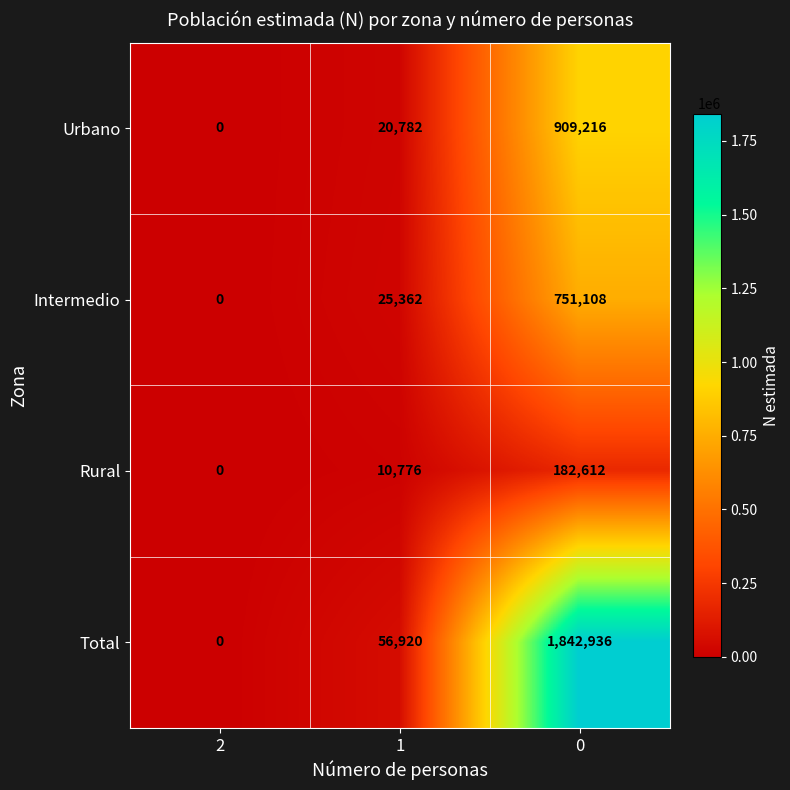

Rank the series by their maximum value, from lowest to highest.

Rural, Intermedio, Urbano, Total